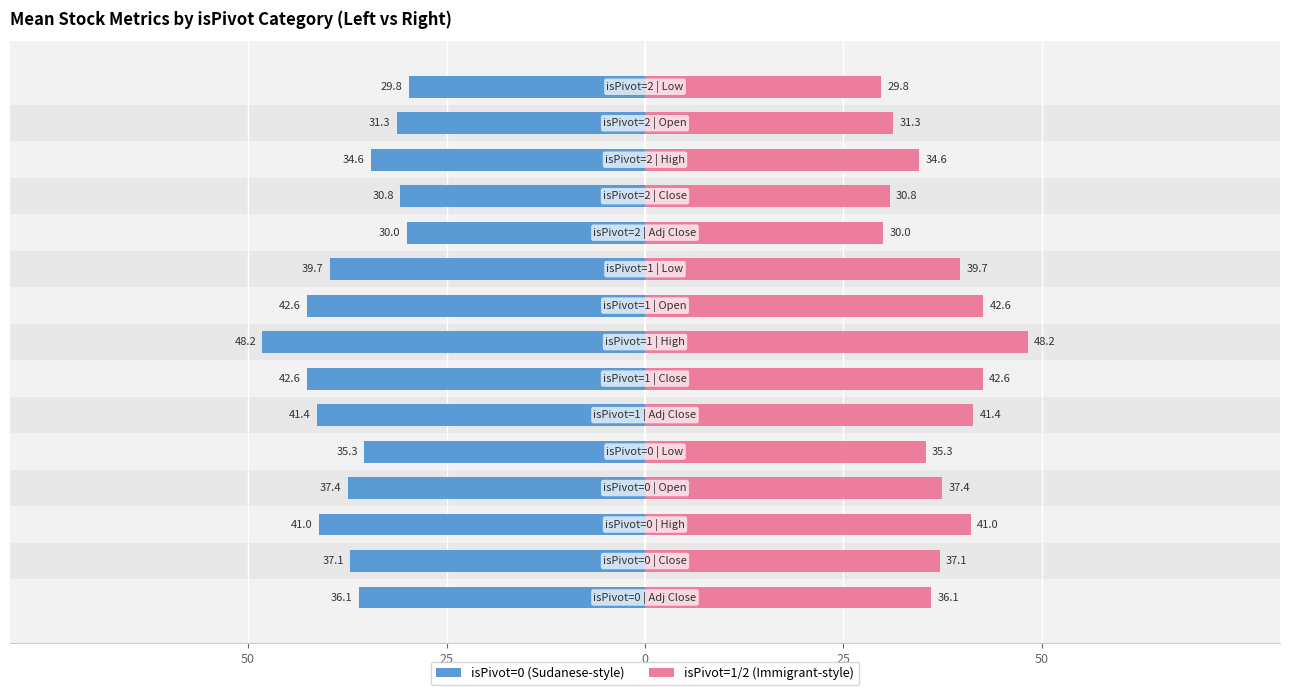

Which series has the largest range (max minus min)?

isPivot=0 (Sudanese-style)